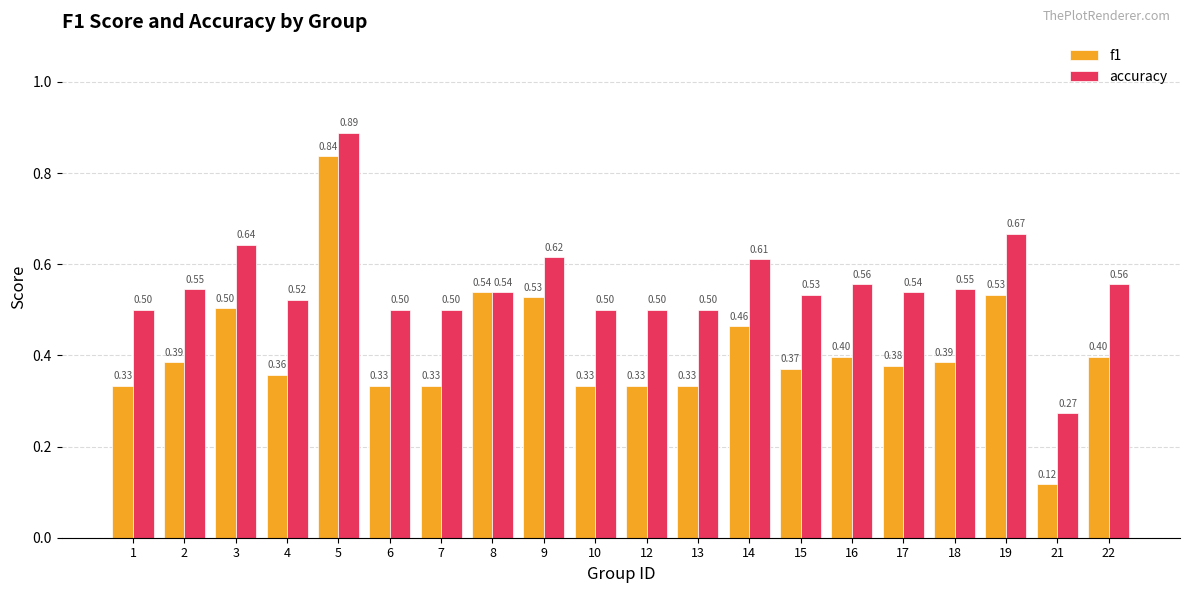

Between 9 and 15, which series saw the biggest shift?

f1